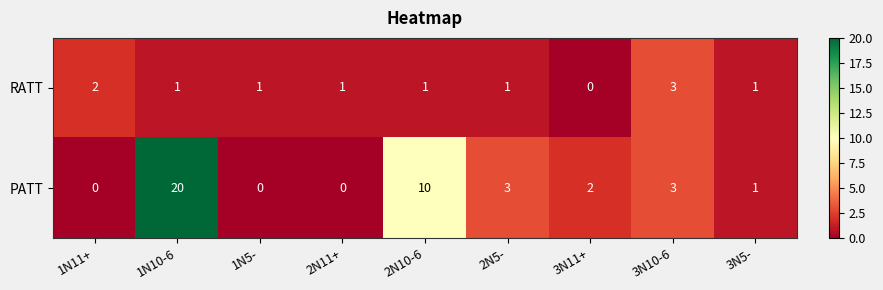

Between 1N10-6 and 3N11+, which series saw the biggest shift?

PATT